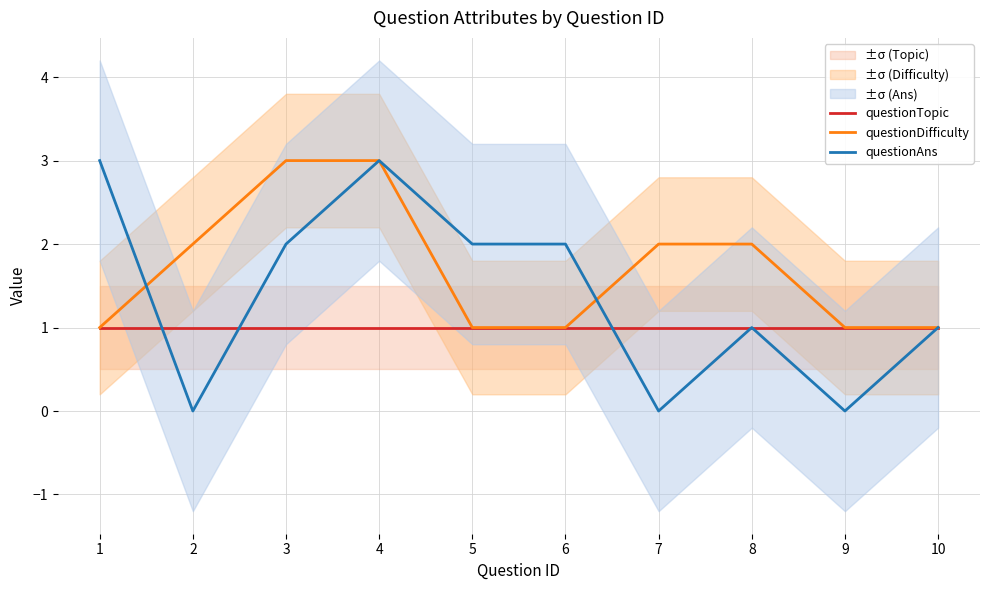

The value of questionAns at 5 is 2. True or false?

True